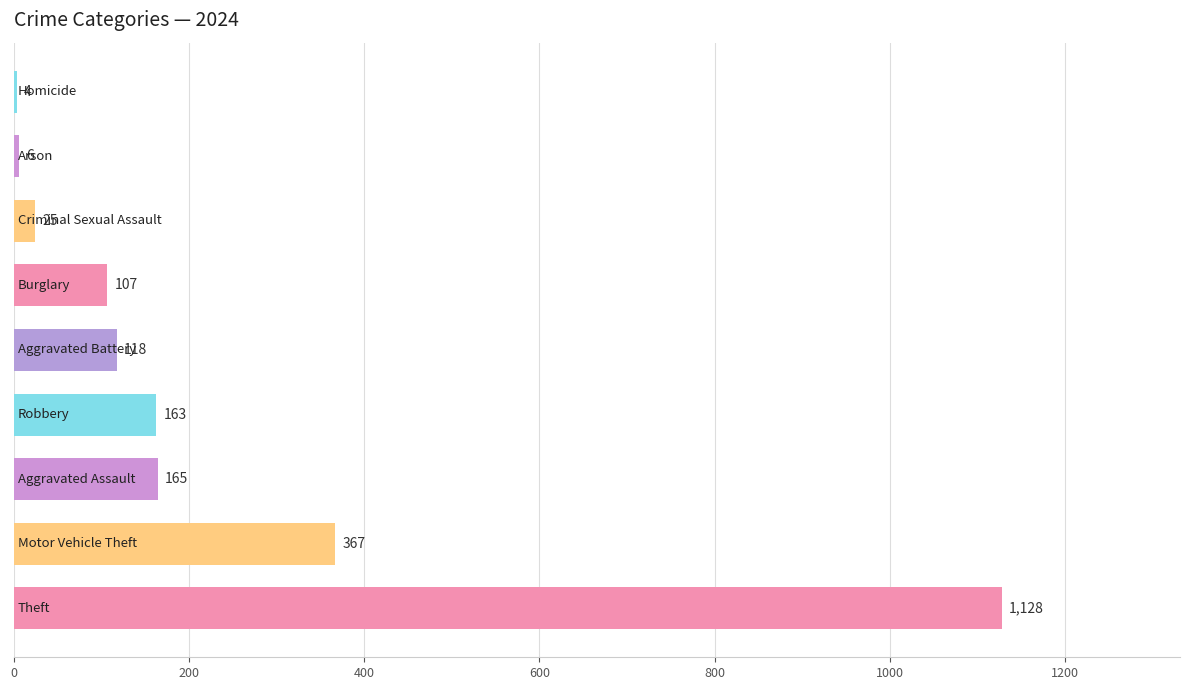

What is the difference between the maximum and minimum values?

1124